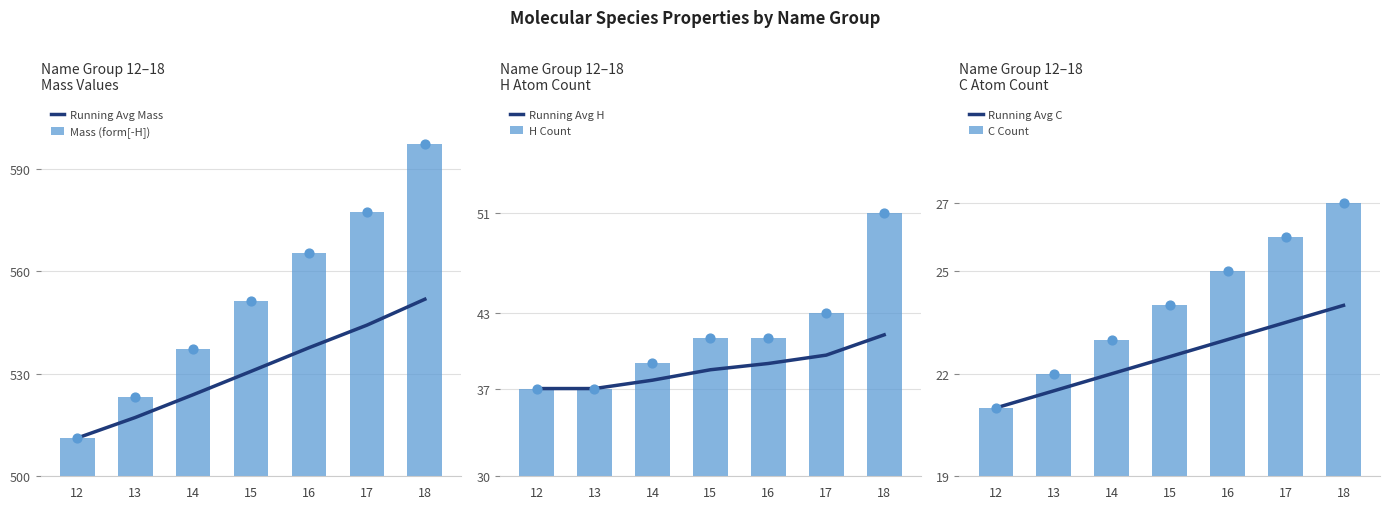

At which category is the sum across all series the highest?

18